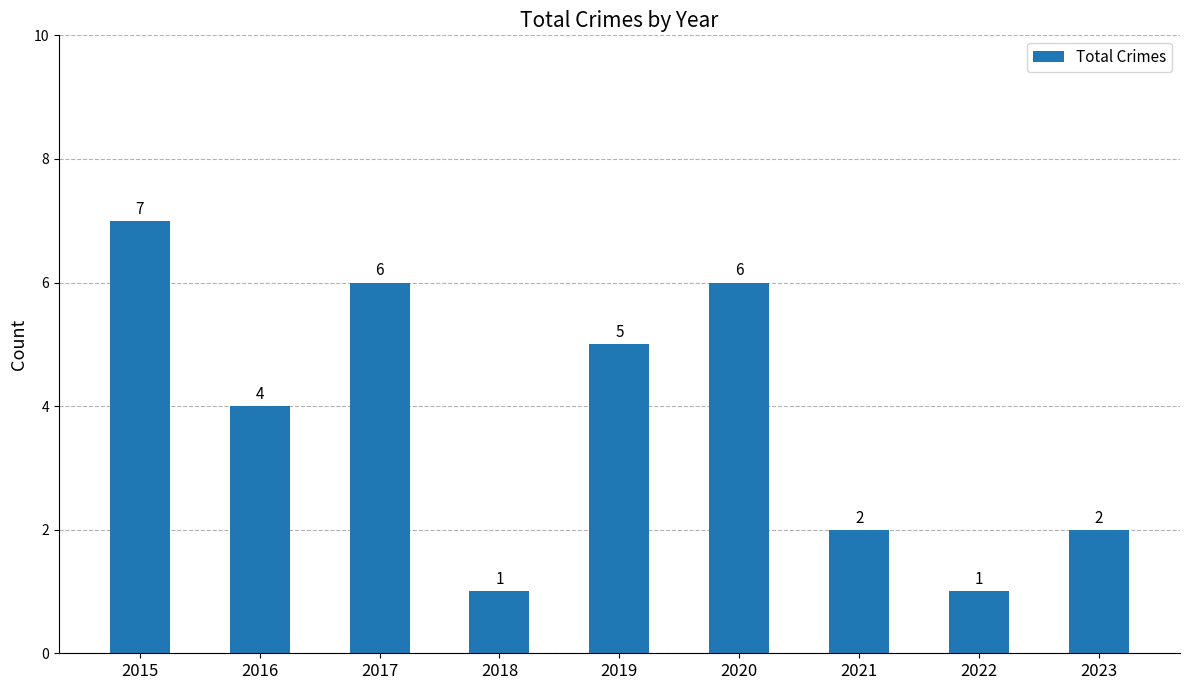

What is the greatest value displayed?

7